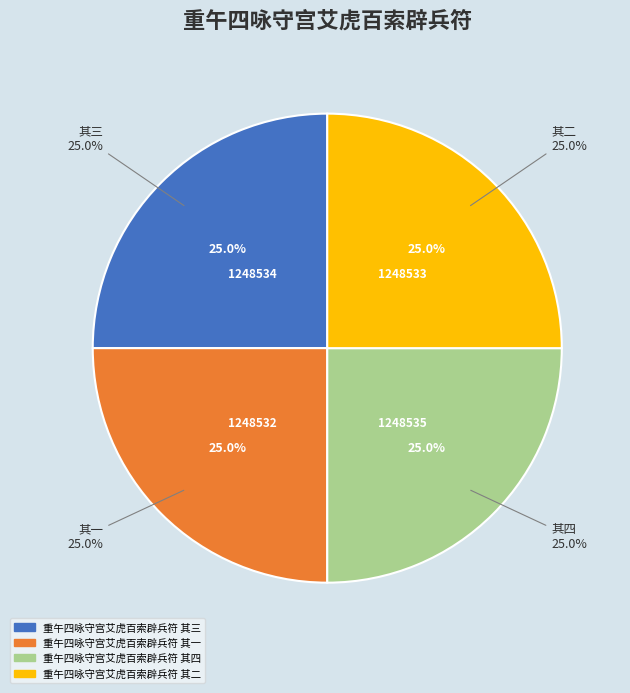

Is the sum of 重午四咏守宫艾虎百索辟兵符 其三 and 重午四咏守宫艾虎百索辟兵符 其二 greater than half?

No